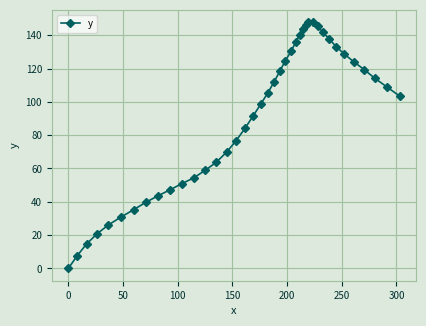

What is the sum of all values?

3623.6